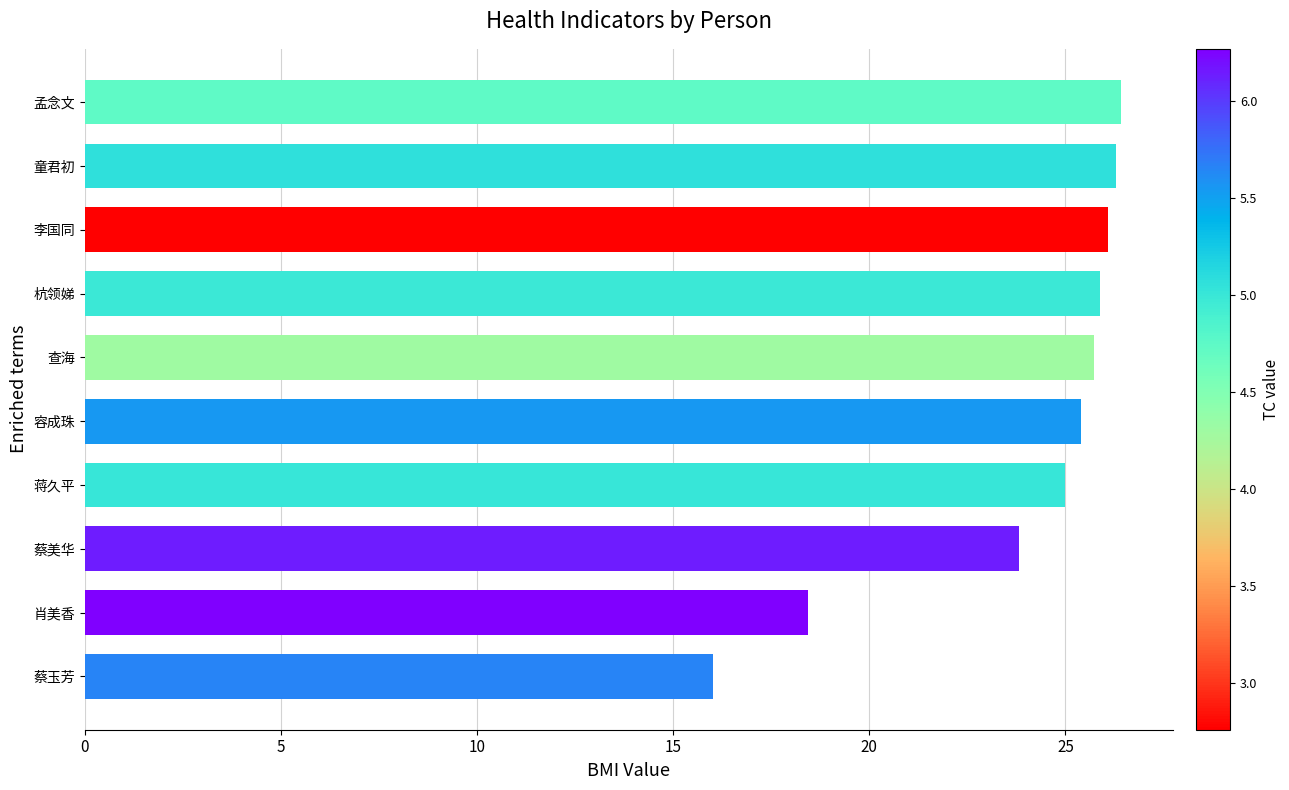

What is the average value?

23.9